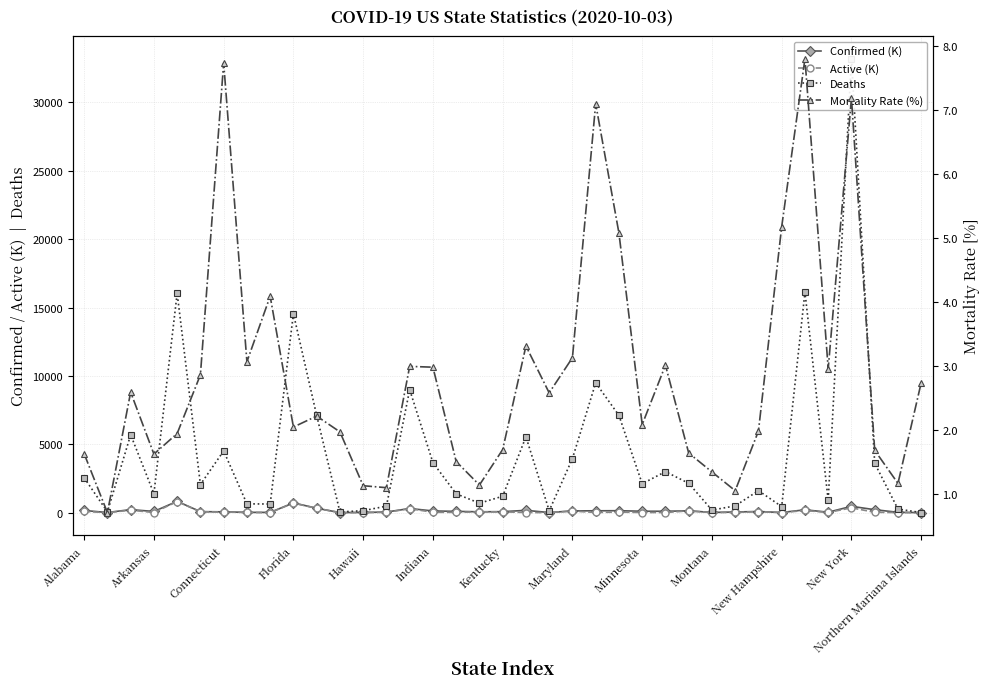

What is the difference between the highest and lowest values at 22?

9482.9